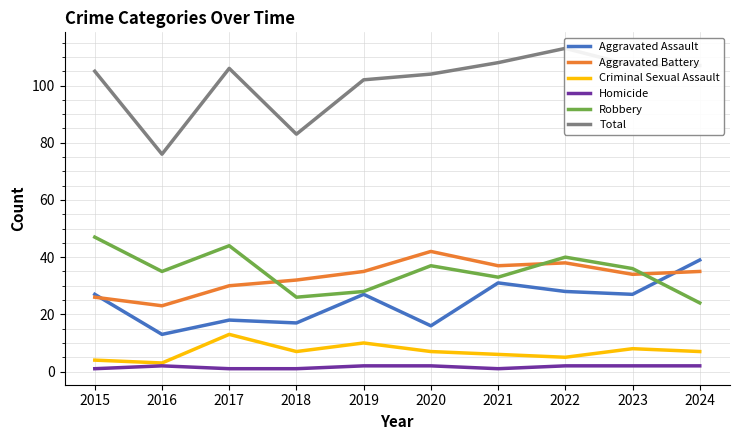

Count the number of data series in this chart.

6